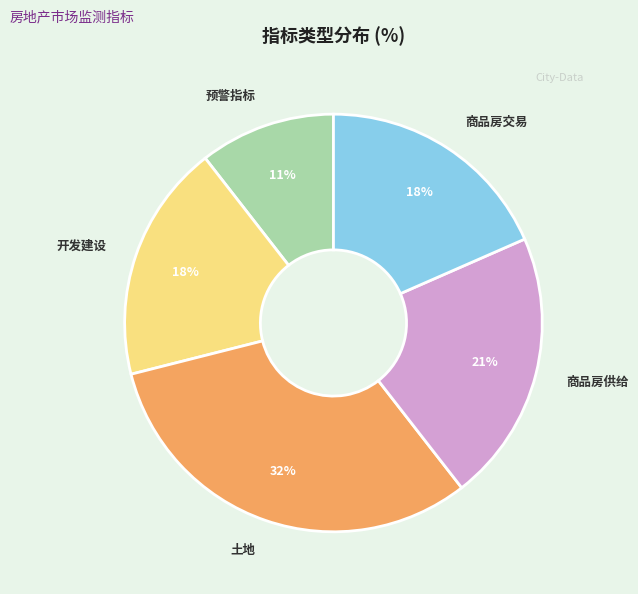

To the nearest percent, what portion does 商品房交易 represent?

18%